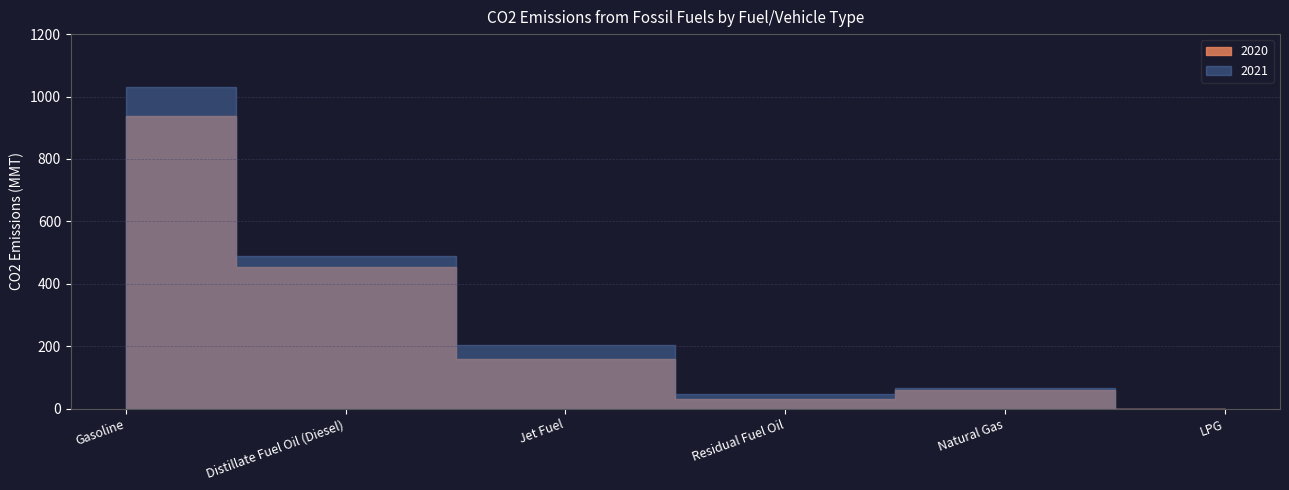

At how many categories does at least one series exceed 603?

1